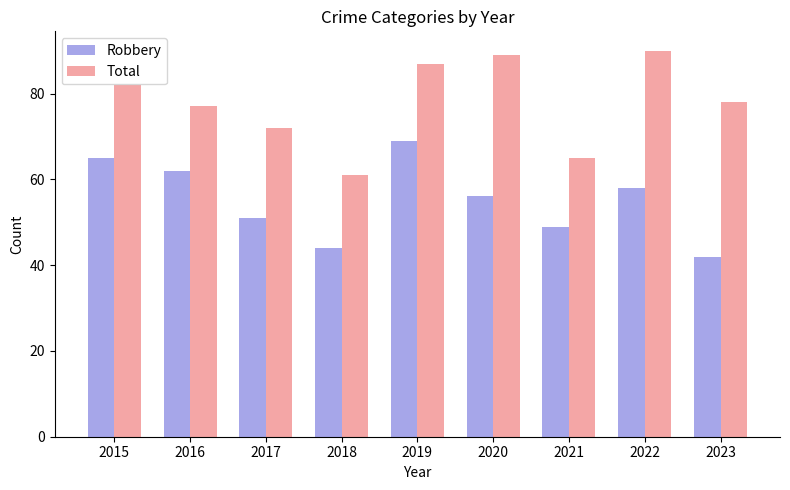

The Robbery series shows 58 at 2022. True or false?

True